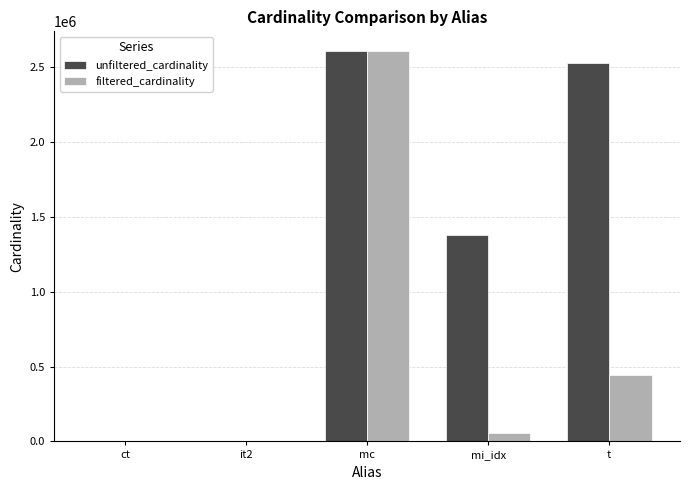

Which series has the largest range (max minus min)?

filtered_cardinality